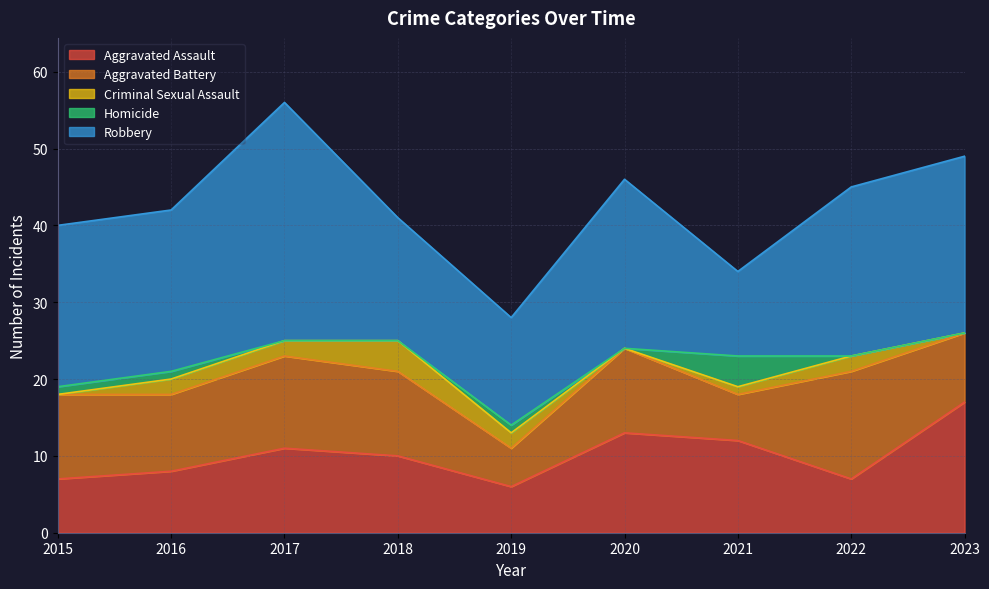

What is the sum of the Aggravated Battery values at 2023 and 2019?

14